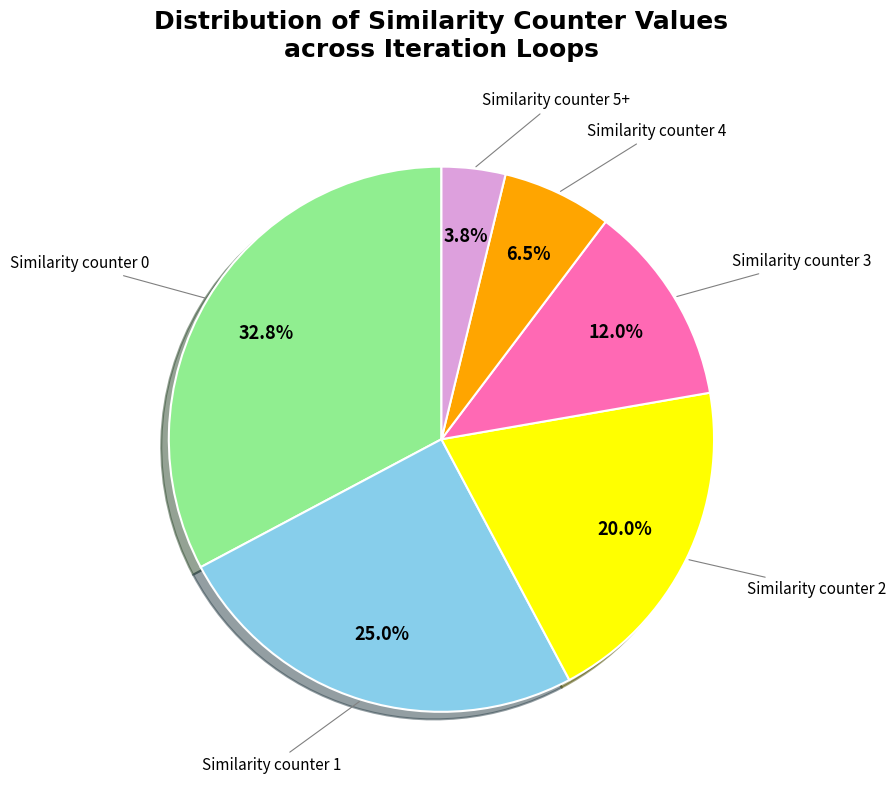

Does any single category account for the majority?

No